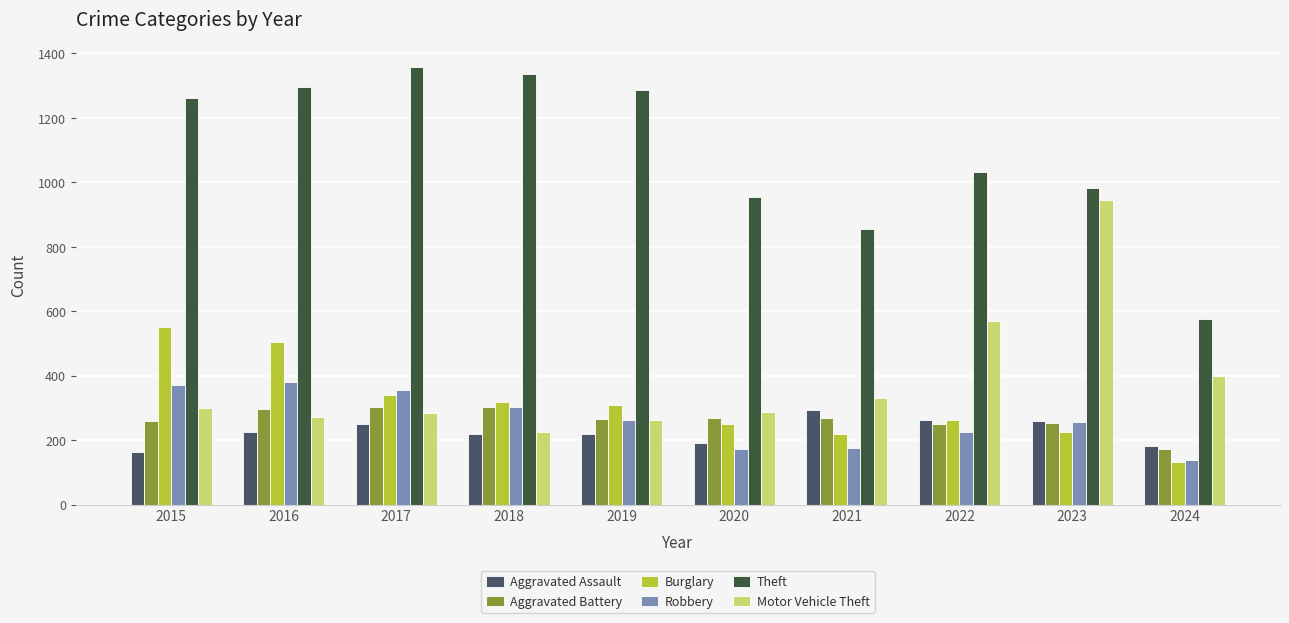

What is the difference between the second highest and second lowest values in the Theft series?

481